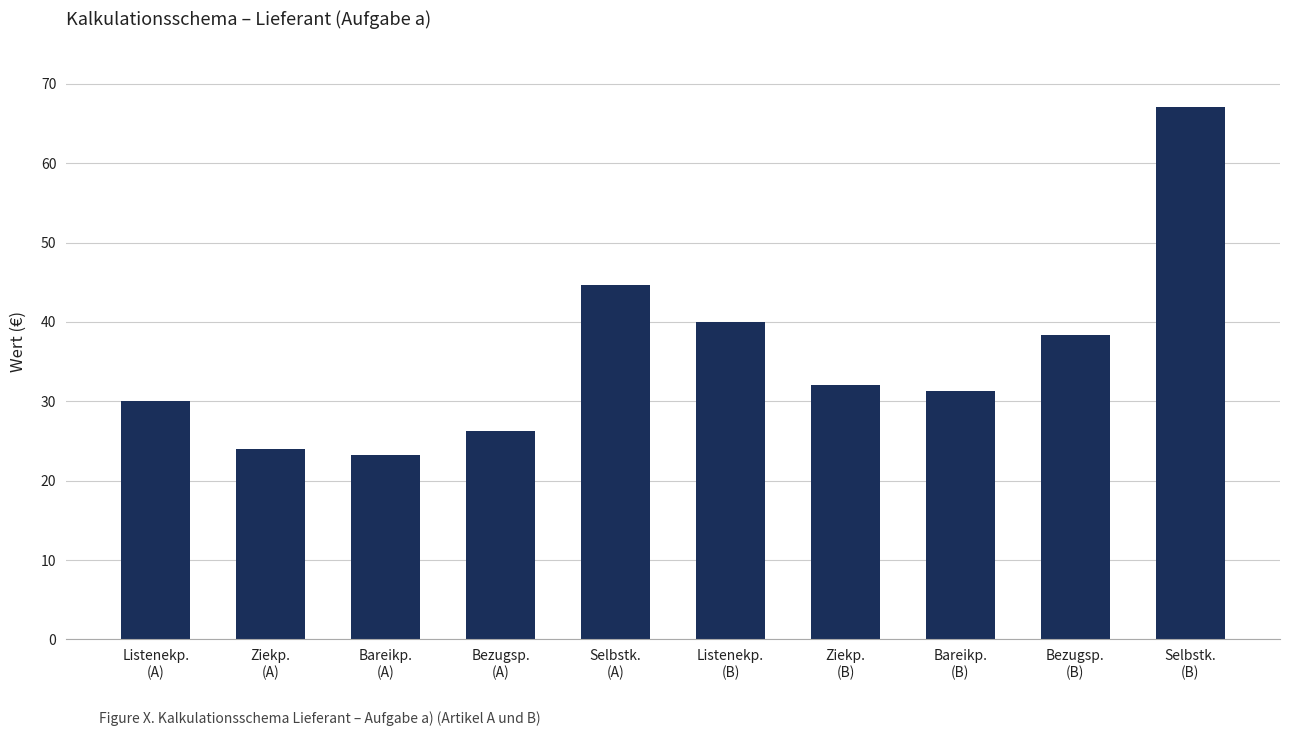

What is the greatest value displayed?

67.1